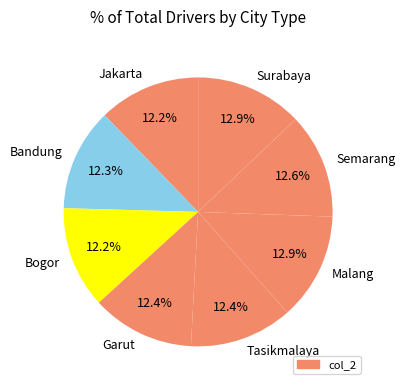

True or false: Tasikmalaya accounts for 1% of the total.

False